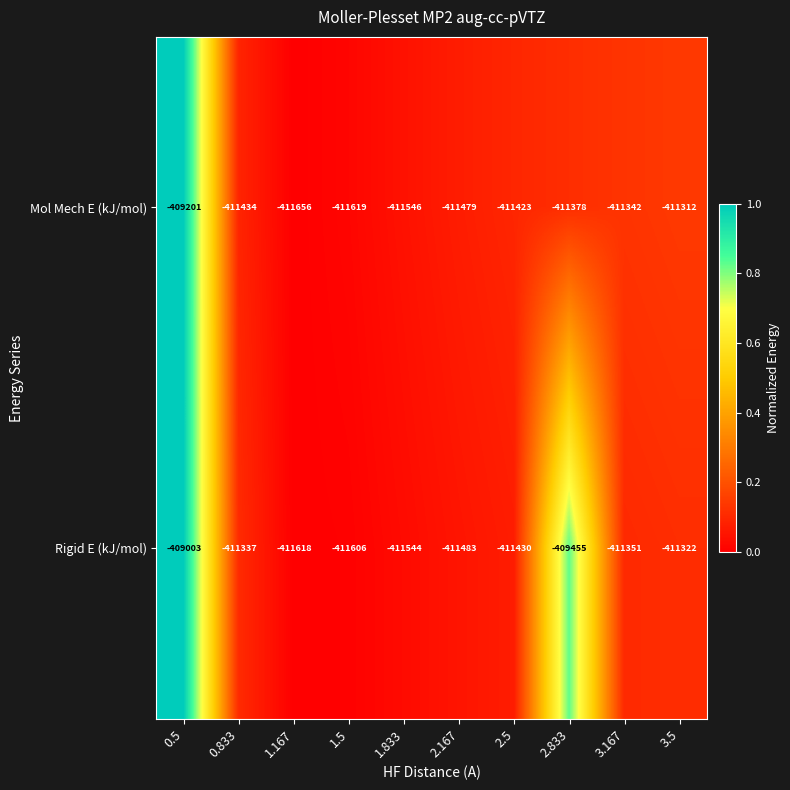

What is the sum of all Mol Mech E (kJ/mol) values?

-4112390